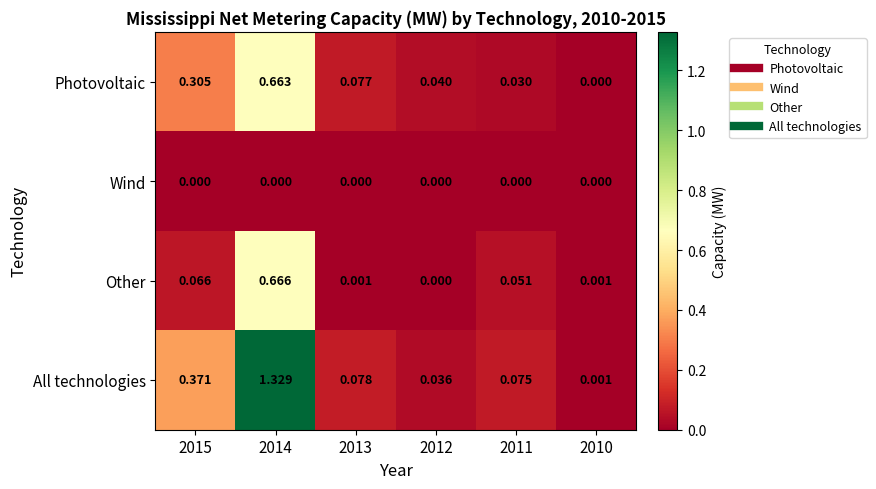

Count the number of data series in this chart.

4